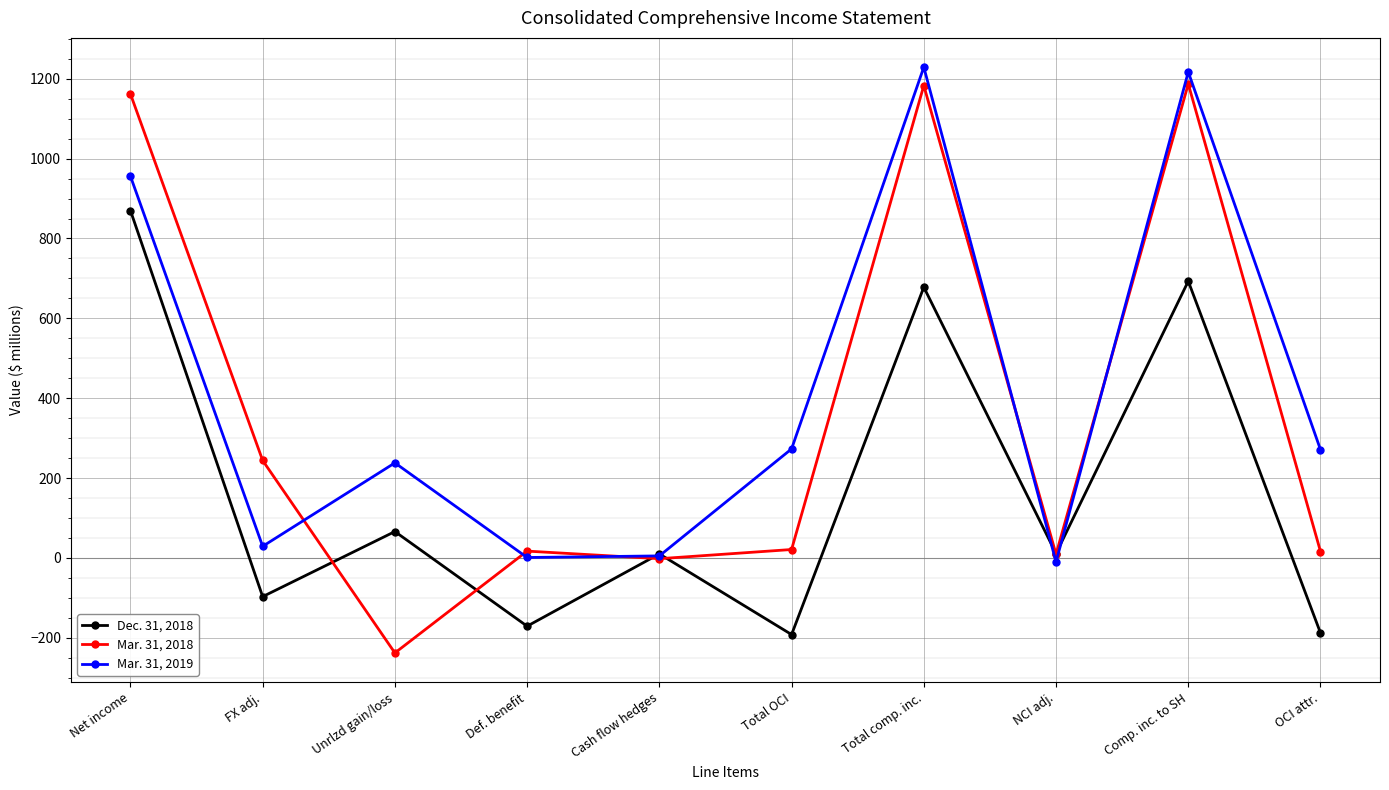

What is the total value across all series at Net income?

2988